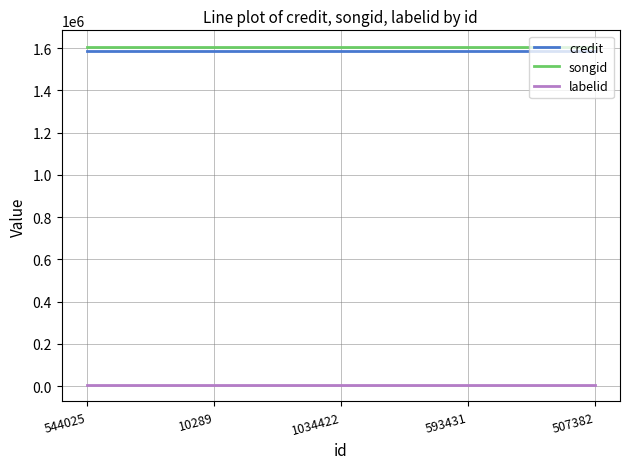

What is the maximum value shown in the chart?

1604150